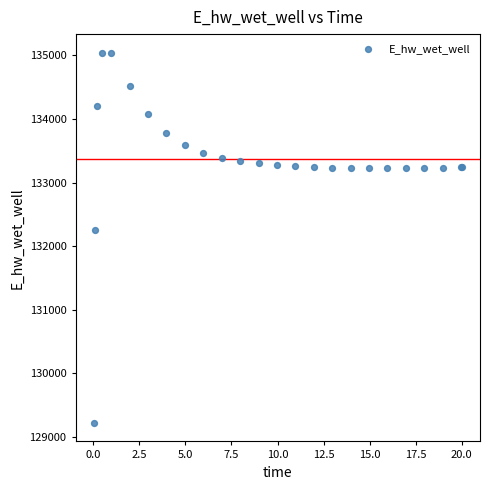

What Y value in the scatter plot is closest to 132132?

132259.4